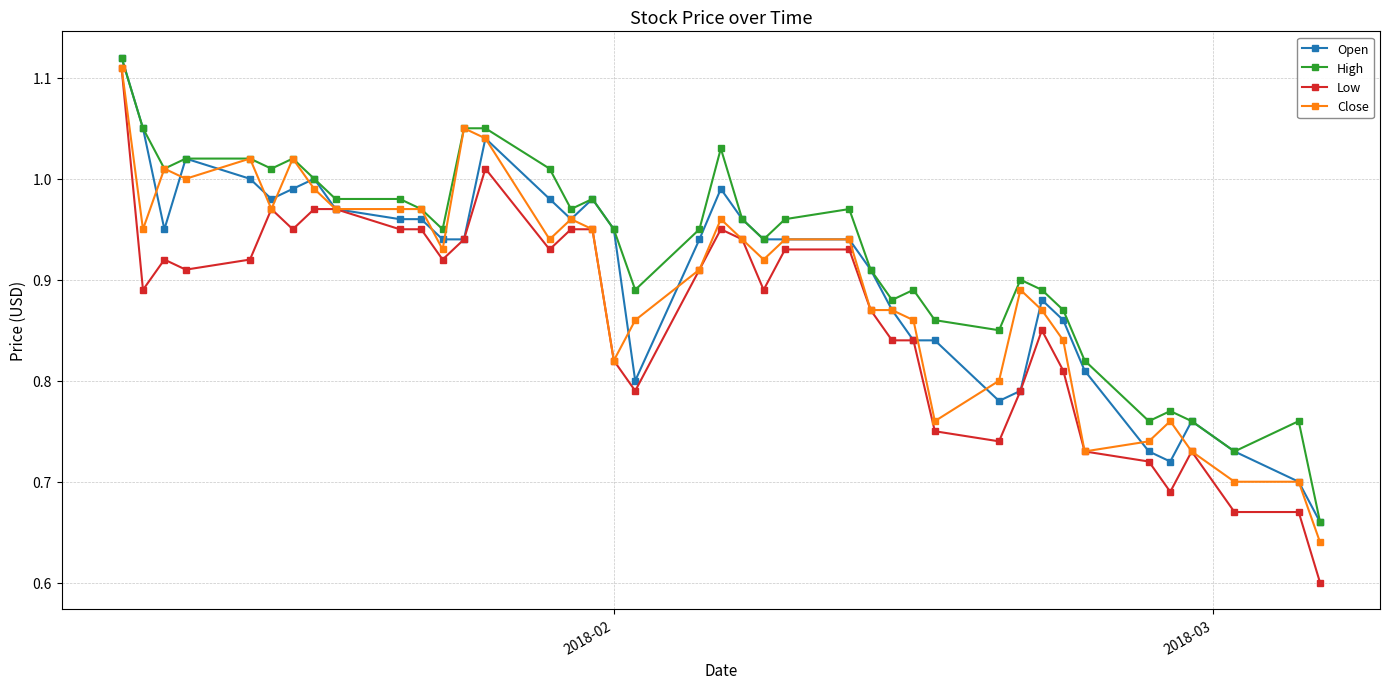

At how many categories does at least one series exceed 0?

40